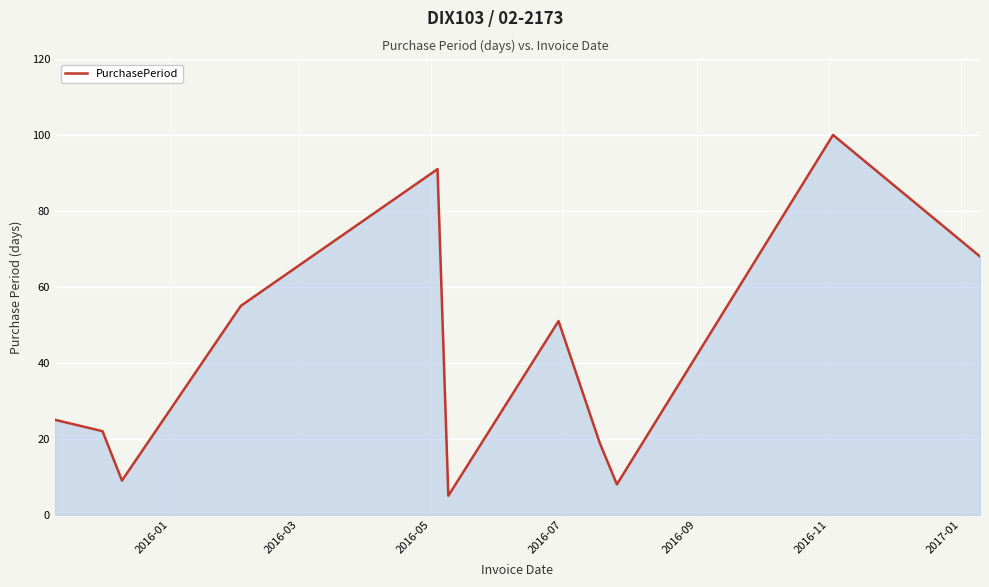

How many values are below 25?

5